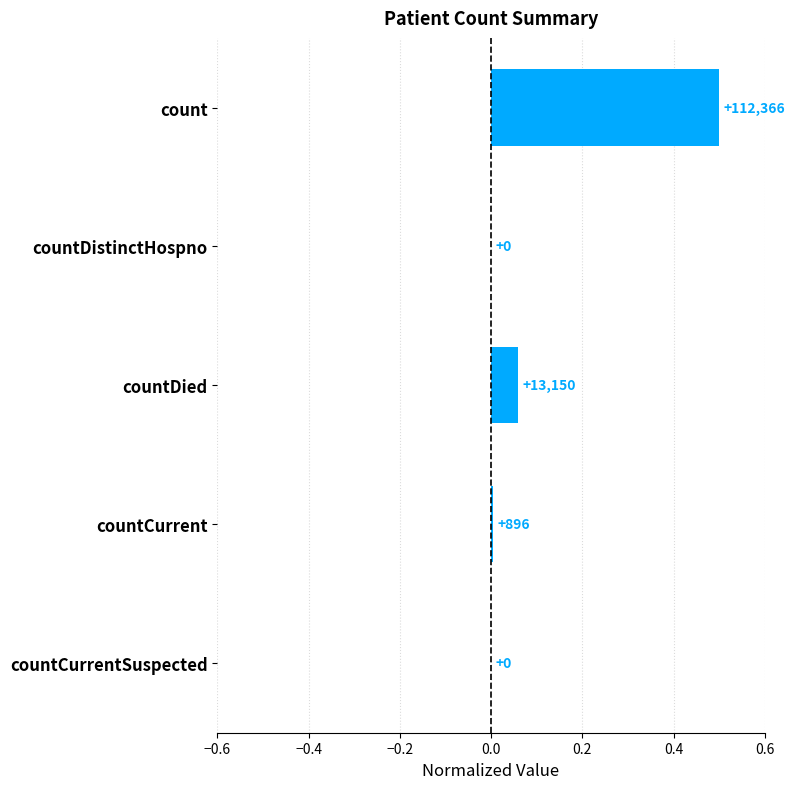

Count the number of data series in this chart.

1